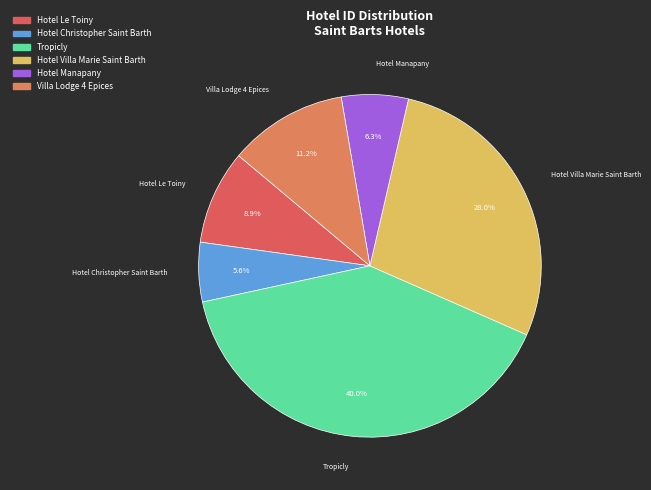

How many slices are in this pie chart?

6